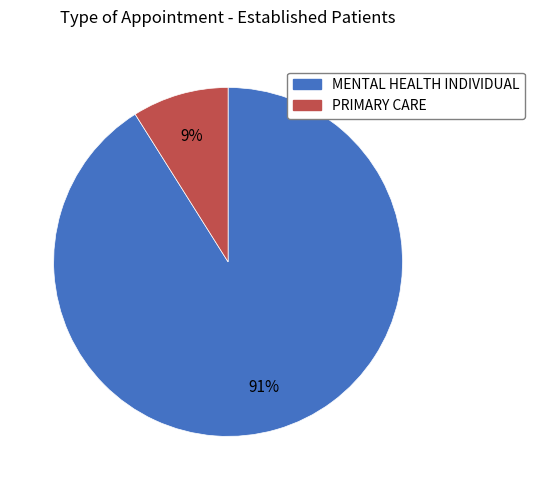

Which has a higher value, PRIMARY CARE or MENTAL HEALTH INDIVIDUAL?

MENTAL HEALTH INDIVIDUAL